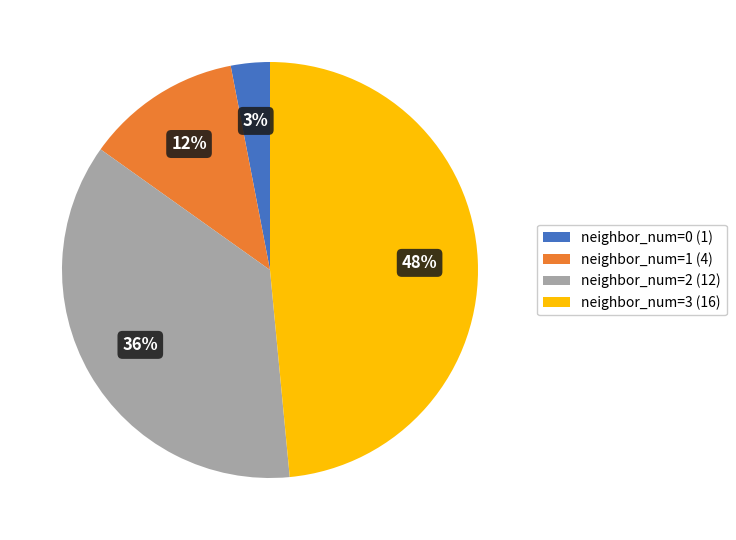

Approximately how many times larger is the value at neighbor_num=3 (16) compared to neighbor_num=2 (12)?

1.3